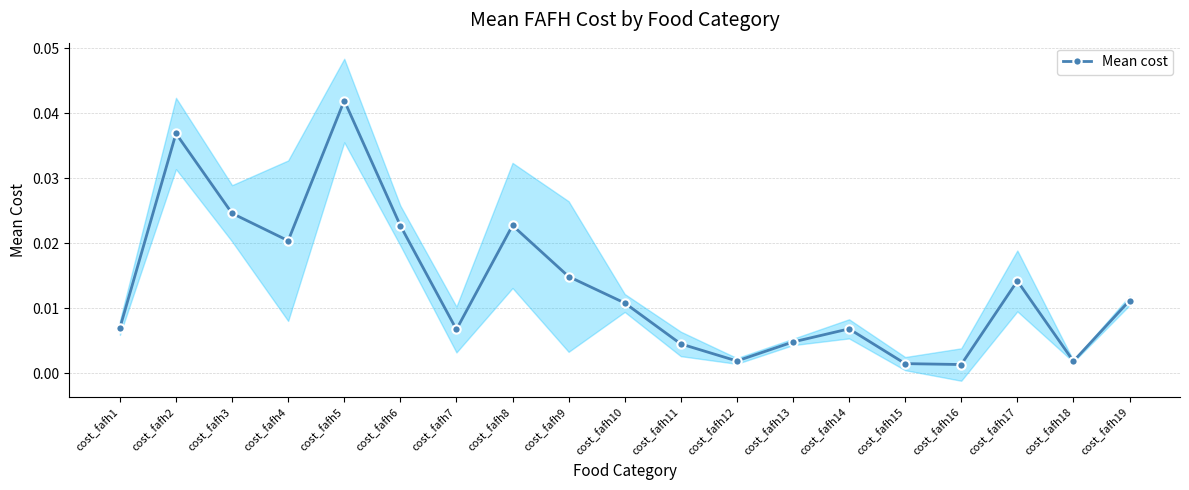

Where is the first local minimum for Mean cost?

cost_fafh4